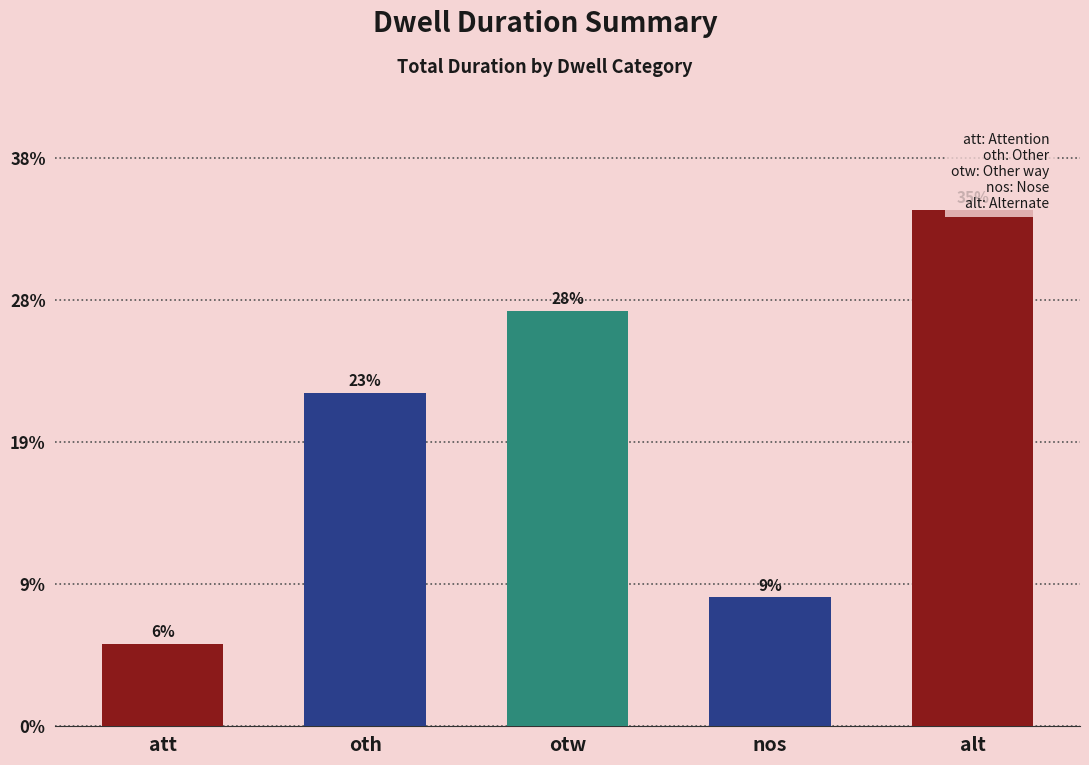

How many categories are shown in the chart?

5